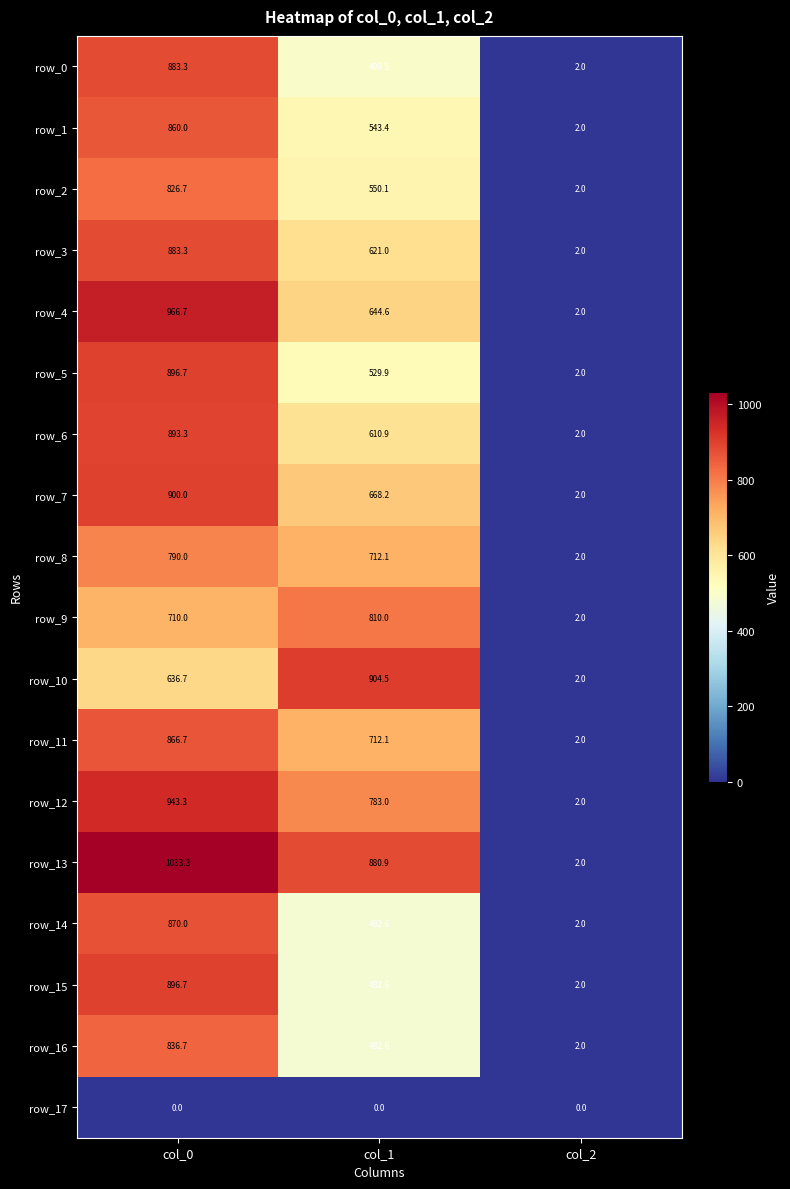

Reading right to left, list all the values displayed in this chart.

row_0: 2.0	499.5	883.3
row_1: 2.0	543.4	860.0
row_2: 2.0	550.1	826.7
row_3: 2.0	621.0	883.3
row_4: 2.0	644.6	966.7
row_5: 2.0	529.9	896.7
row_6: 2.0	610.9	893.3
row_7: 2.0	668.2	900.0
row_8: 2.0	712.1	790.0
row_9: 2.0	810.0	710.0
row_10: 2.0	904.5	636.7
row_11: 2.0	712.1	866.7
row_12: 2.0	783.0	943.3
row_13: 2.0	880.9	1033.3
row_14: 2.0	482.6	870.0
row_15: 2.0	482.6	896.7
row_16: 2.0	482.6	836.7
row_17: 0.0	0.0	0.0